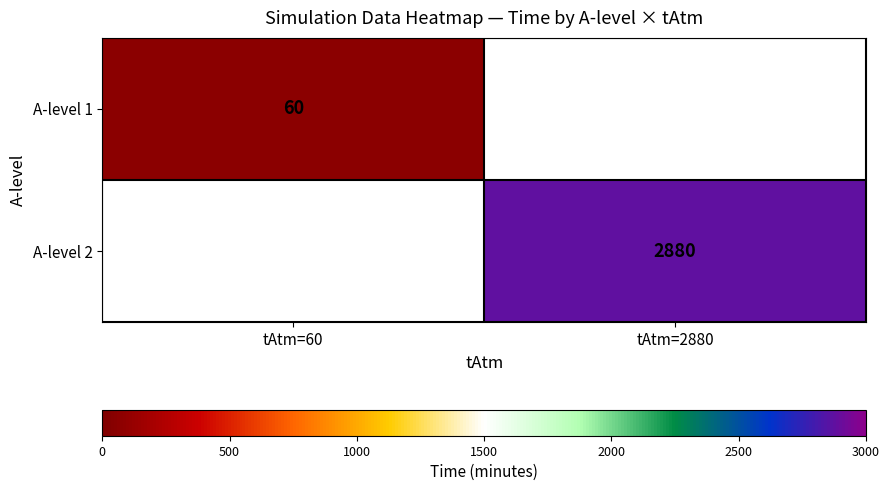

True or false: A-level 2 has a value of 2880 at tAtm=2880.

True